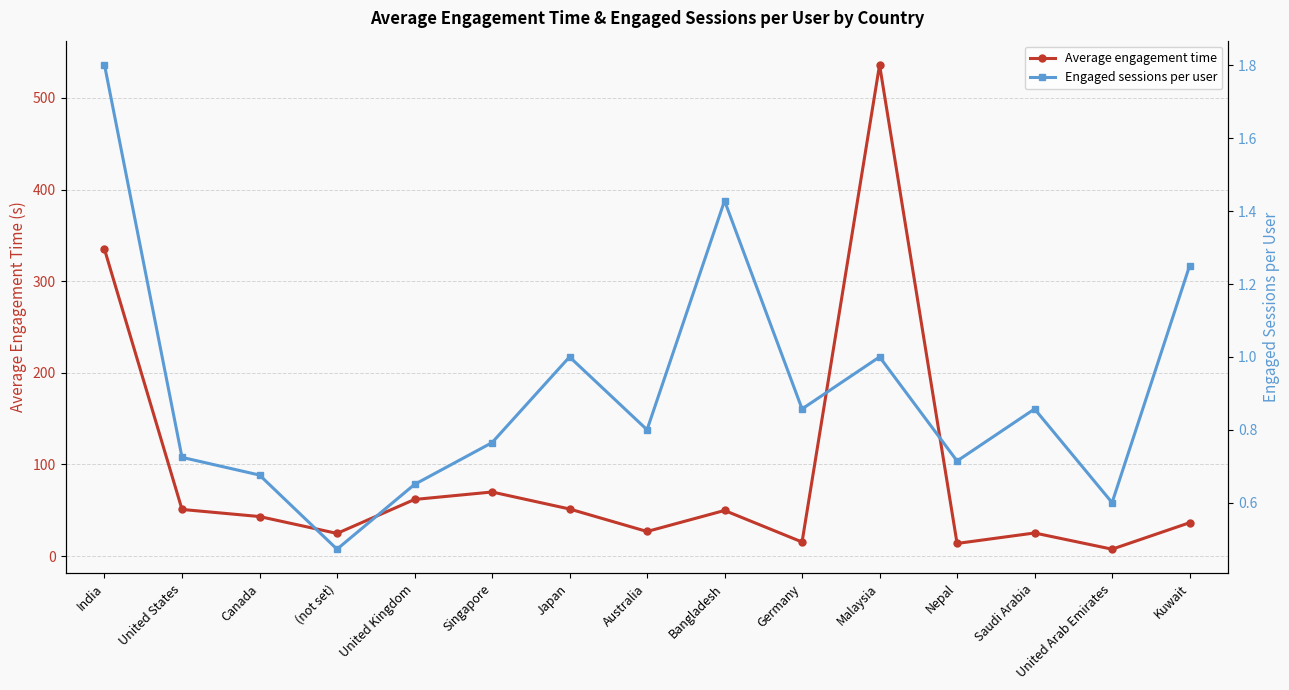

How many values in the Average engagement time series exceed 43?

8